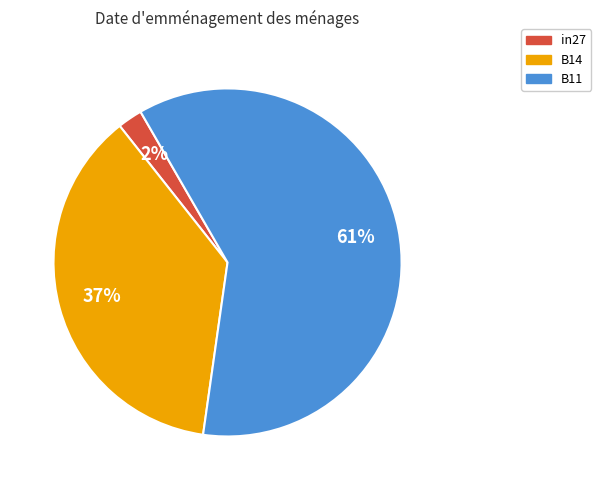

How many slices are in this pie chart?

3